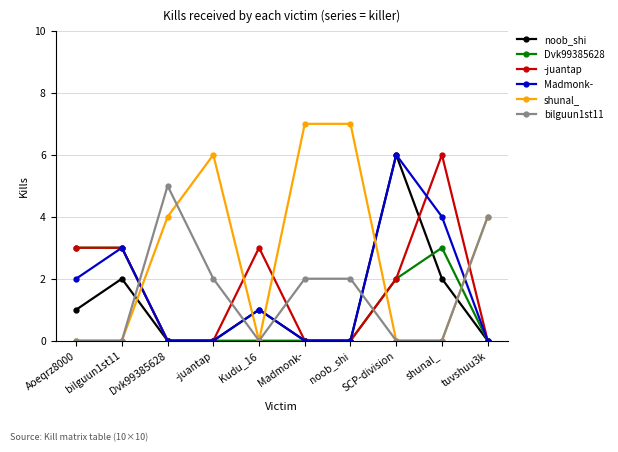

Which series has the largest total across all categories?

shunal_